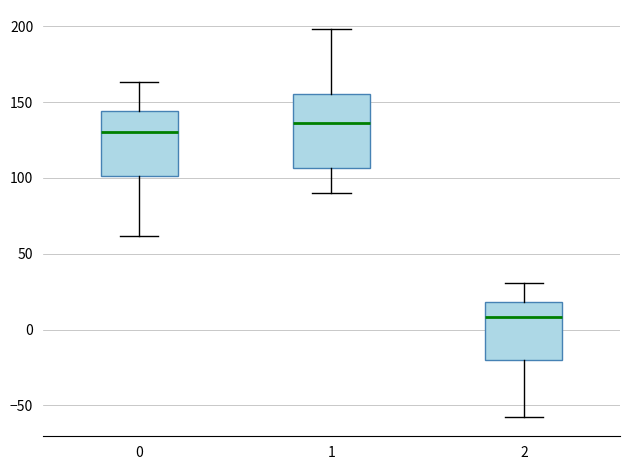

Where does the upper whisker of the box at x = 0 end on the y-axis? The values are not printed on the chart, so give them approximately, as read against the axis.

165